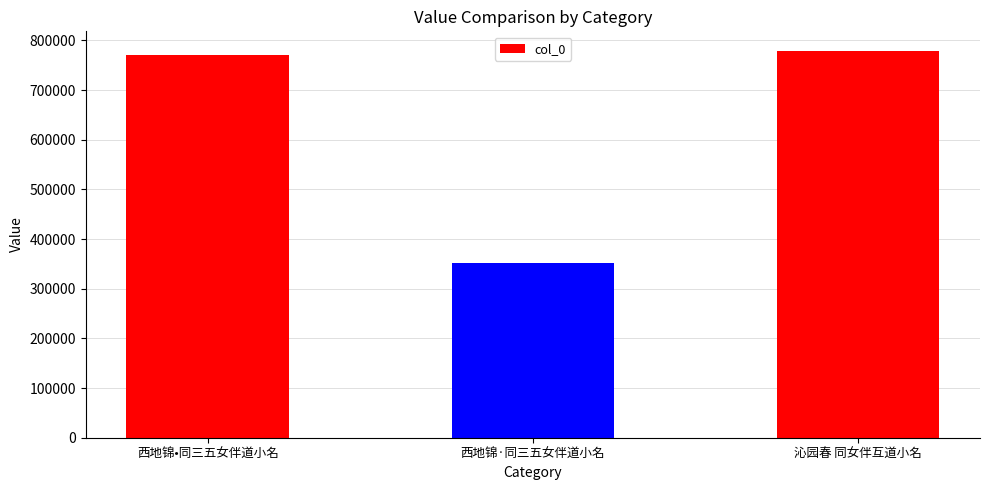

Rank the categories by value from highest to lowest.

沁园春 同女伴互道小名, 西地锦•同三五女伴道小名, 西地锦·同三五女伴道小名